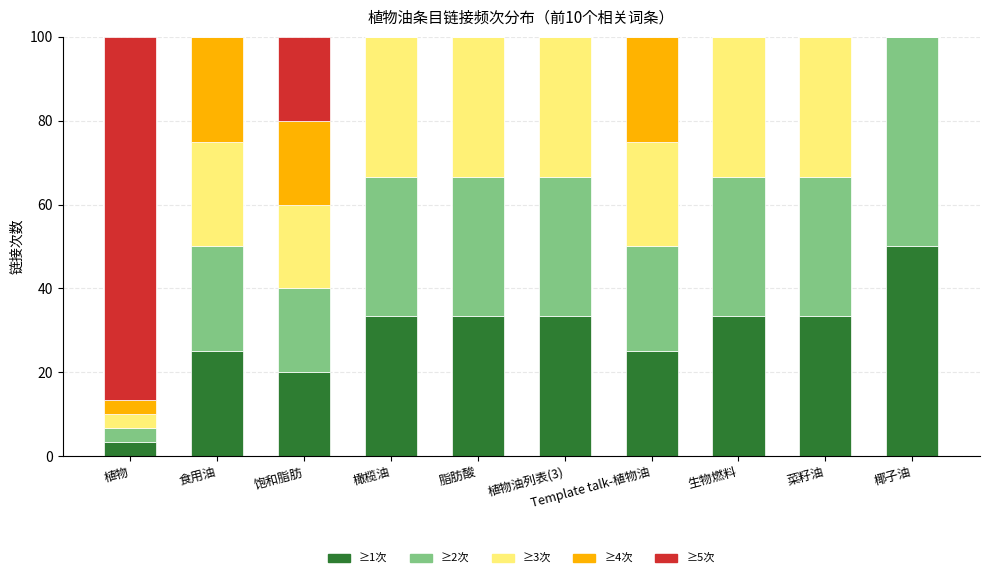

What is the total value across all series at 食用油?

100.0